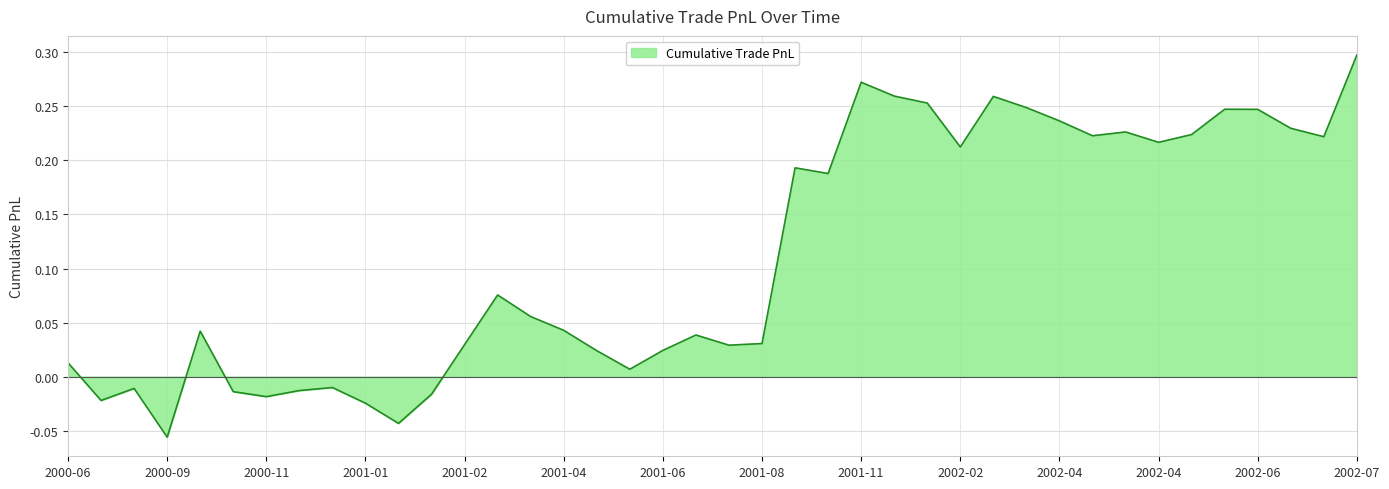

What is the difference between the maximum and minimum values?

0.4